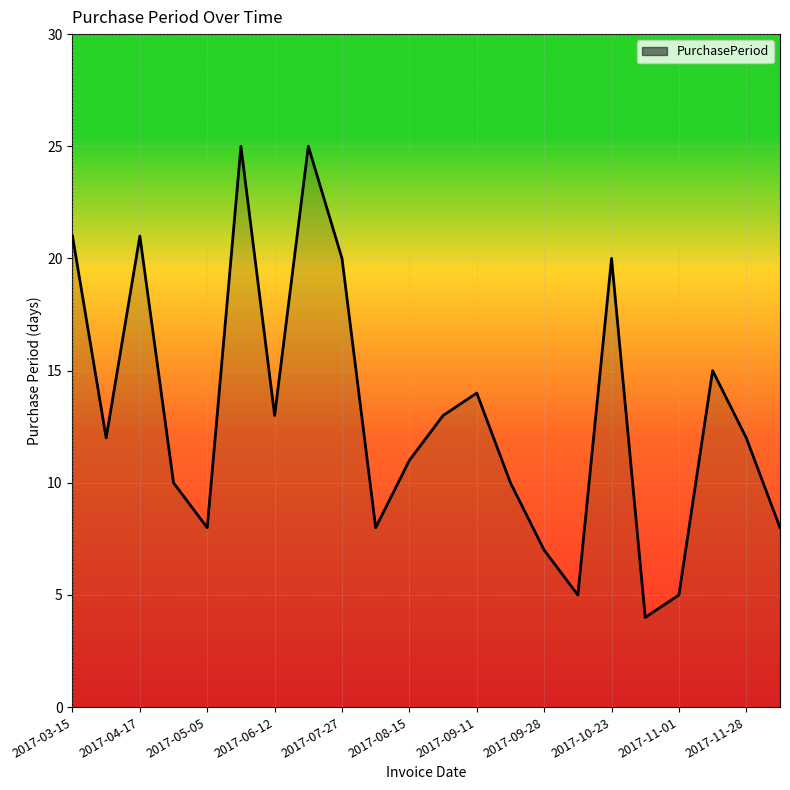

What is the greatest value displayed?

25